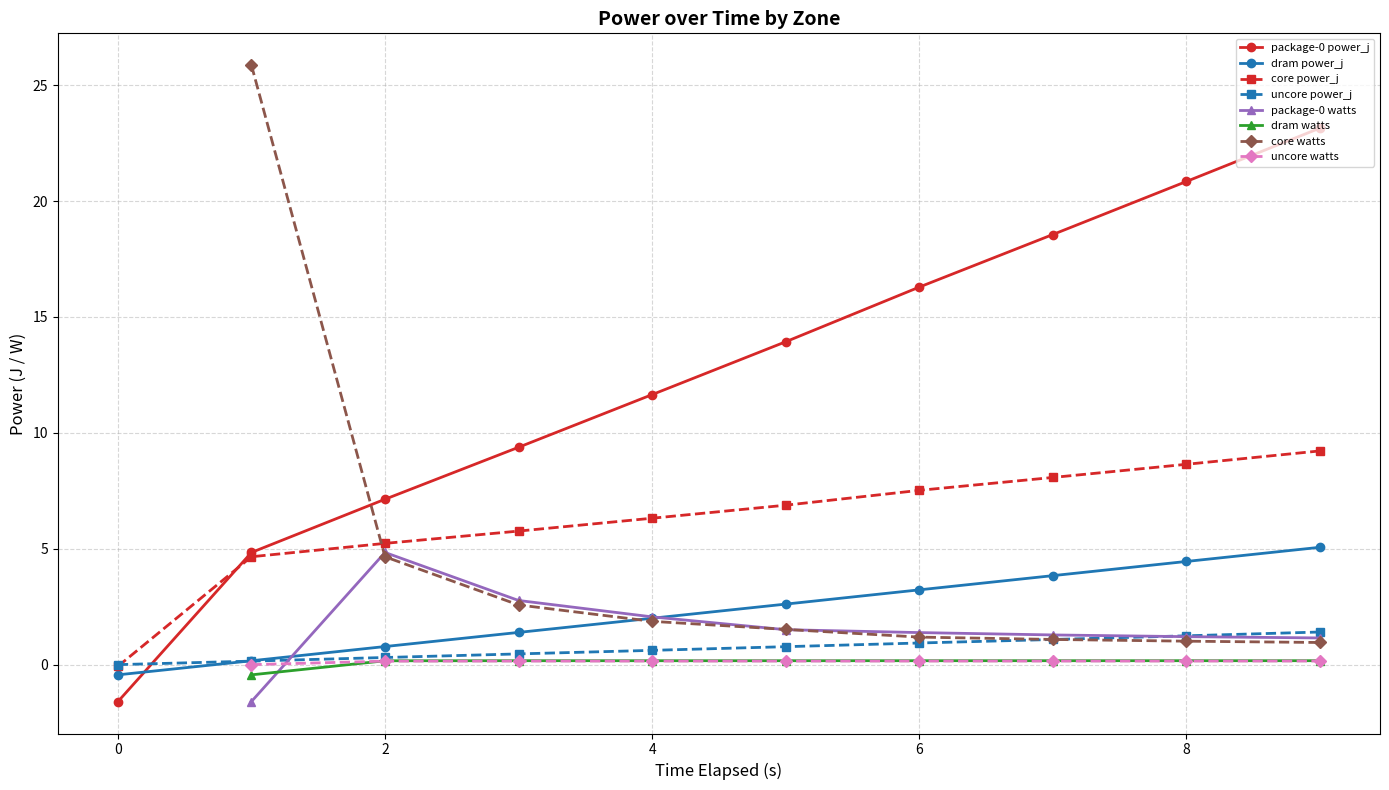

The value of core power_j at 4 is 6.3. True or false?

True